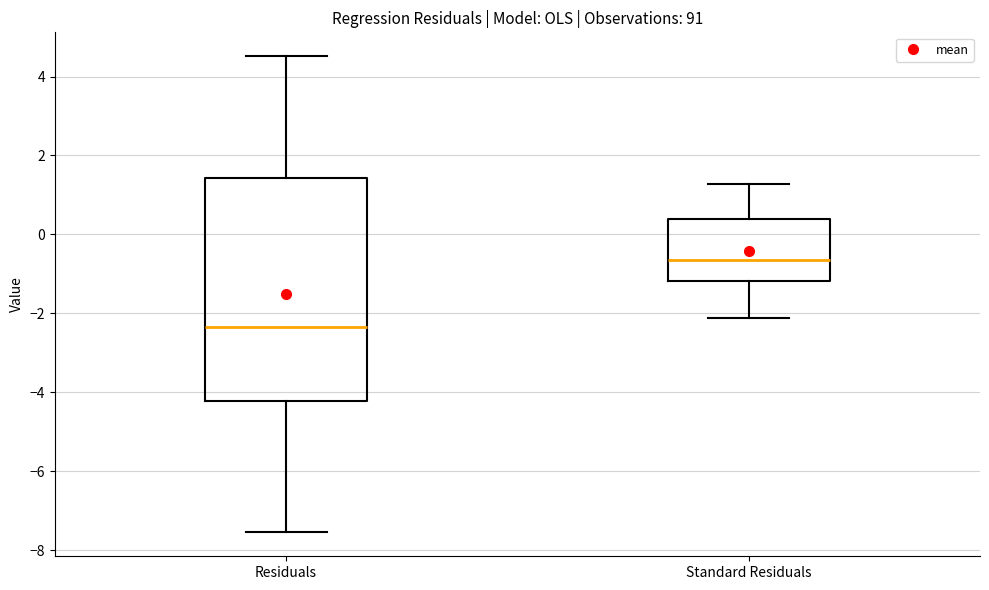

Reading left to right, read every box against the y-axis: the position of its median line, the range the box covers, and the ends of its whiskers. The values are not printed on the chart, so give them approximately, as read against the axis.

Residuals: median -2.4, box -4.2 to 1.4, whiskers -7.6 to 4.6
Standard Residuals: median -0.6, box -1.2 to 0.4, whiskers -2.2 to 1.2